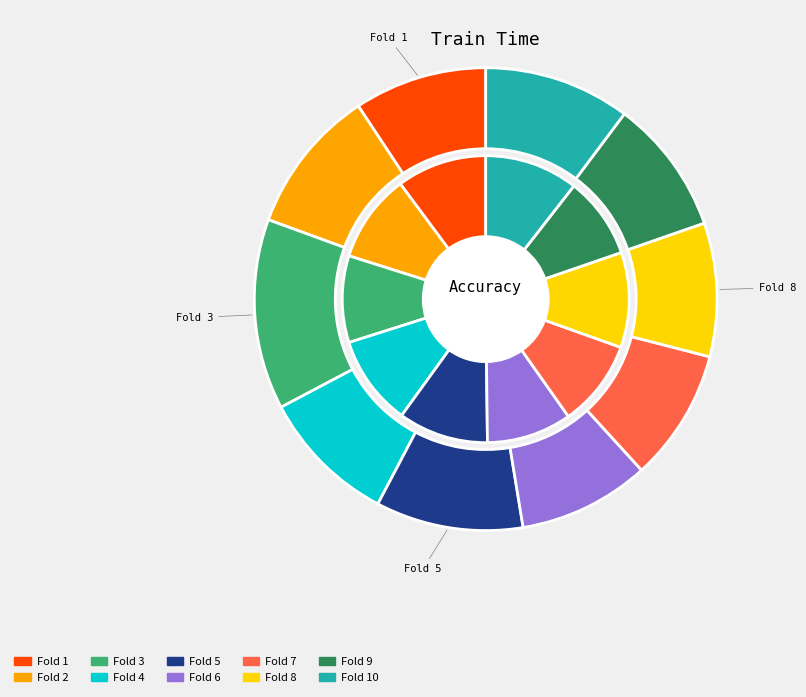

To the nearest percent, what is the combined percentage of 5 and 4?

19%